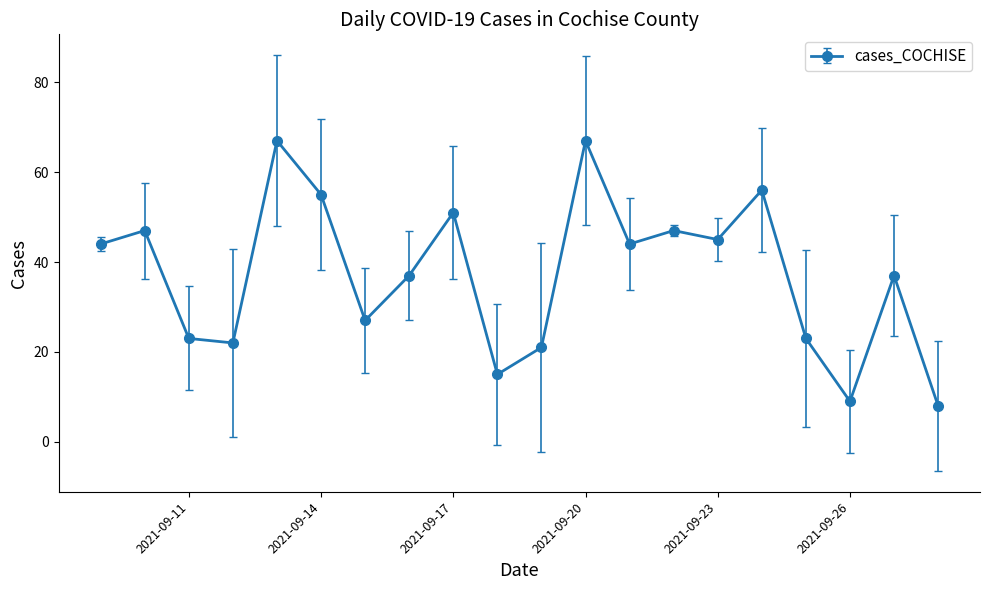

Reading left to right, list all the values displayed in this chart.

44	47	23	22	67	55	27	37	51	15	21	67	44	47	45	56	23	9	37	8